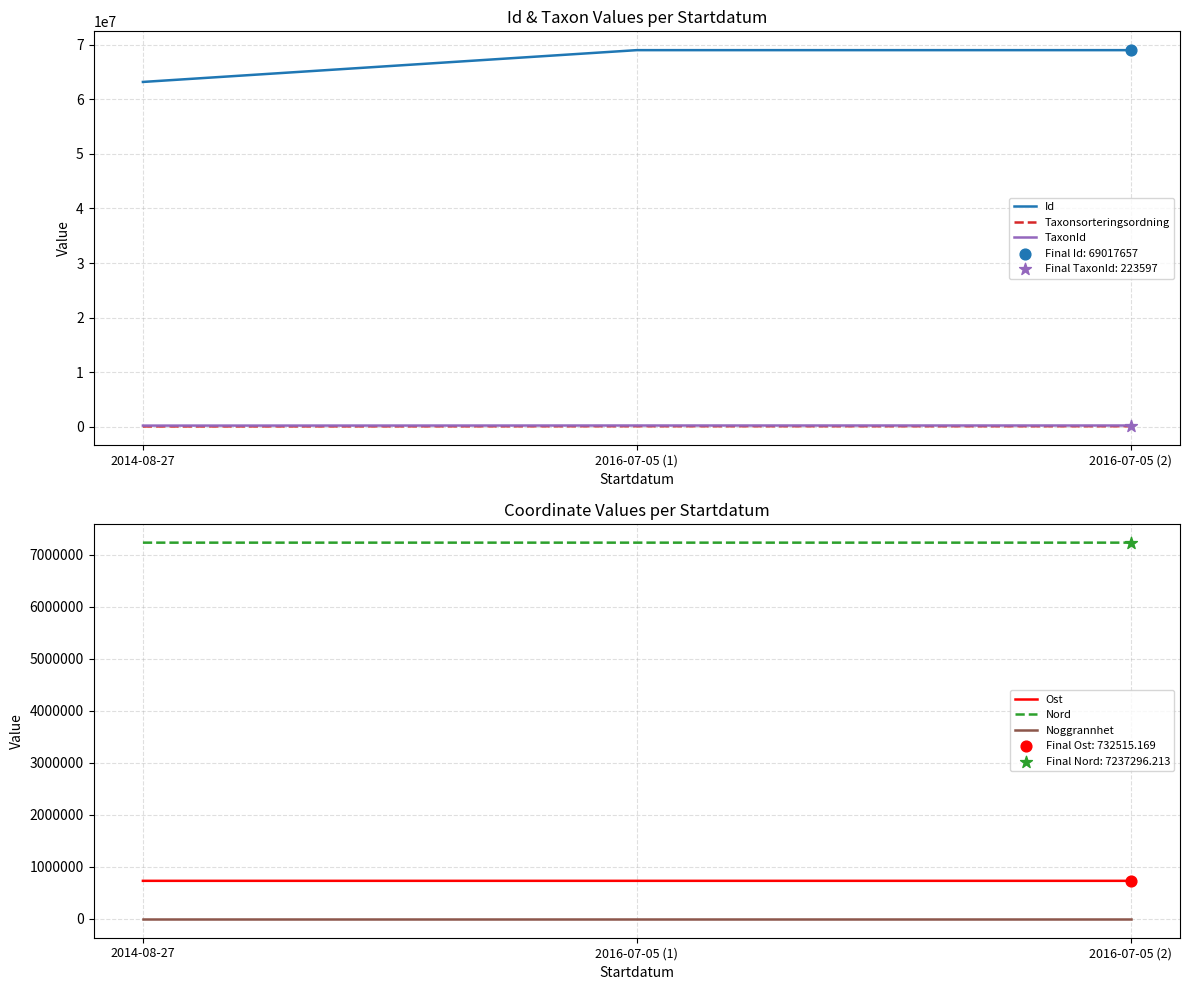

What is the total value across all series at 2016-07-05 (2)?

77307329.4